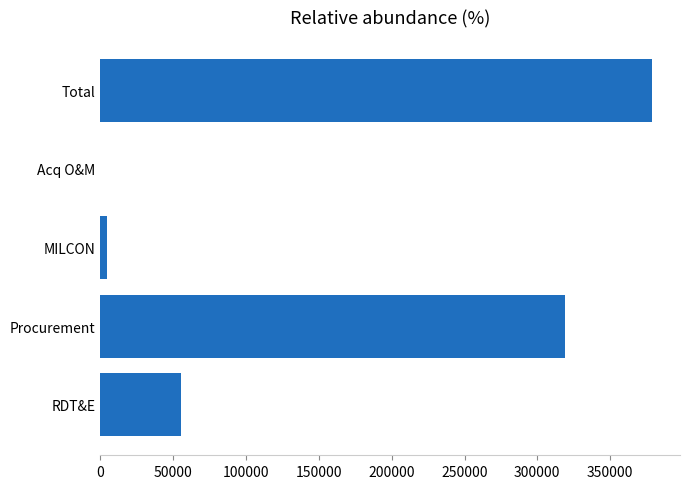

What is the maximum value shown in the chart?

379042.0